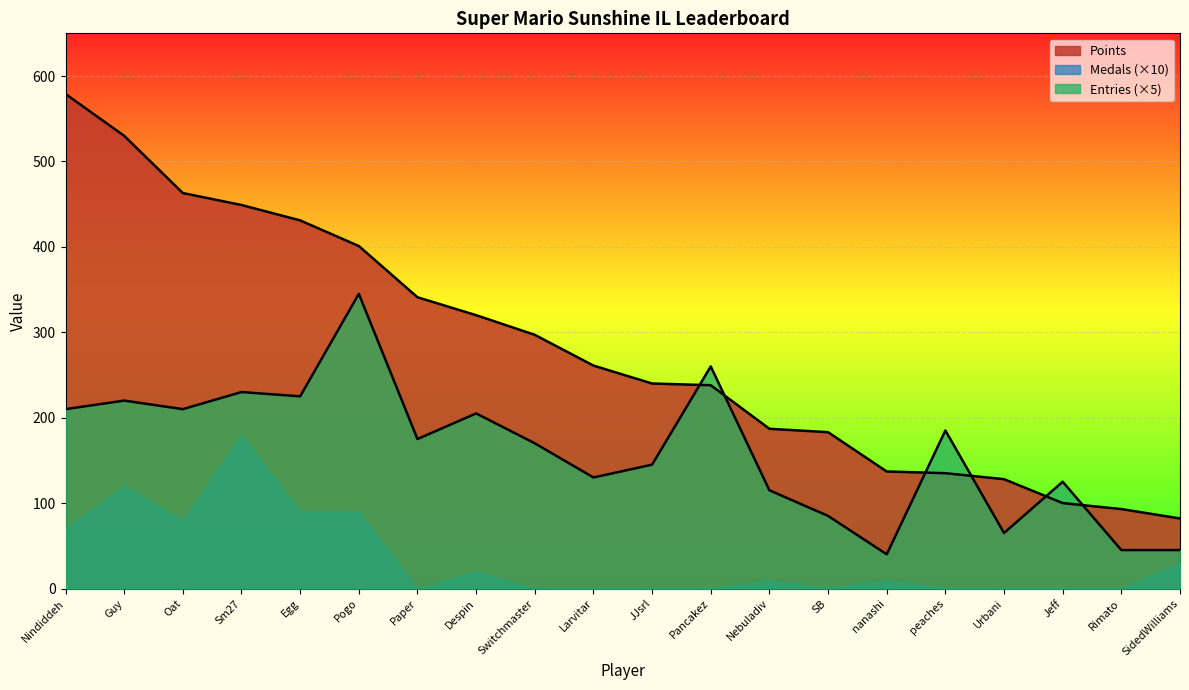

What is the minimum value for Points?

82